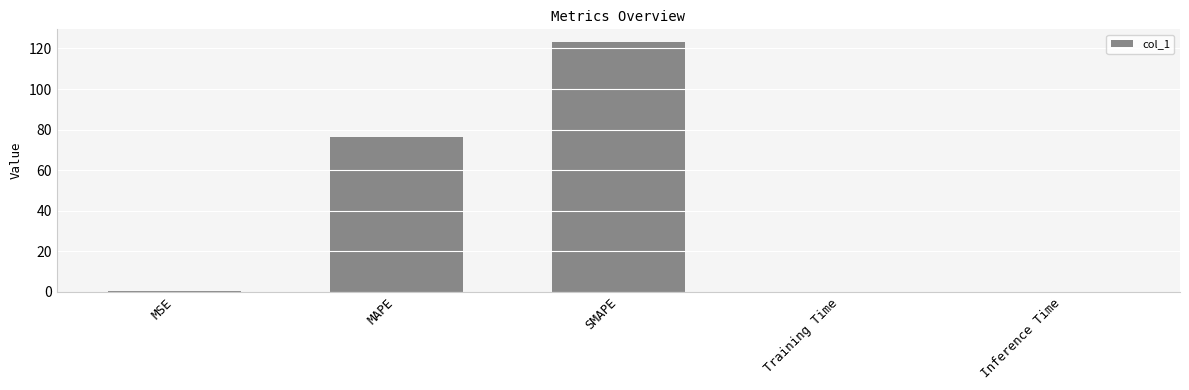

Where is the data nearest to the value 61?

MAPE